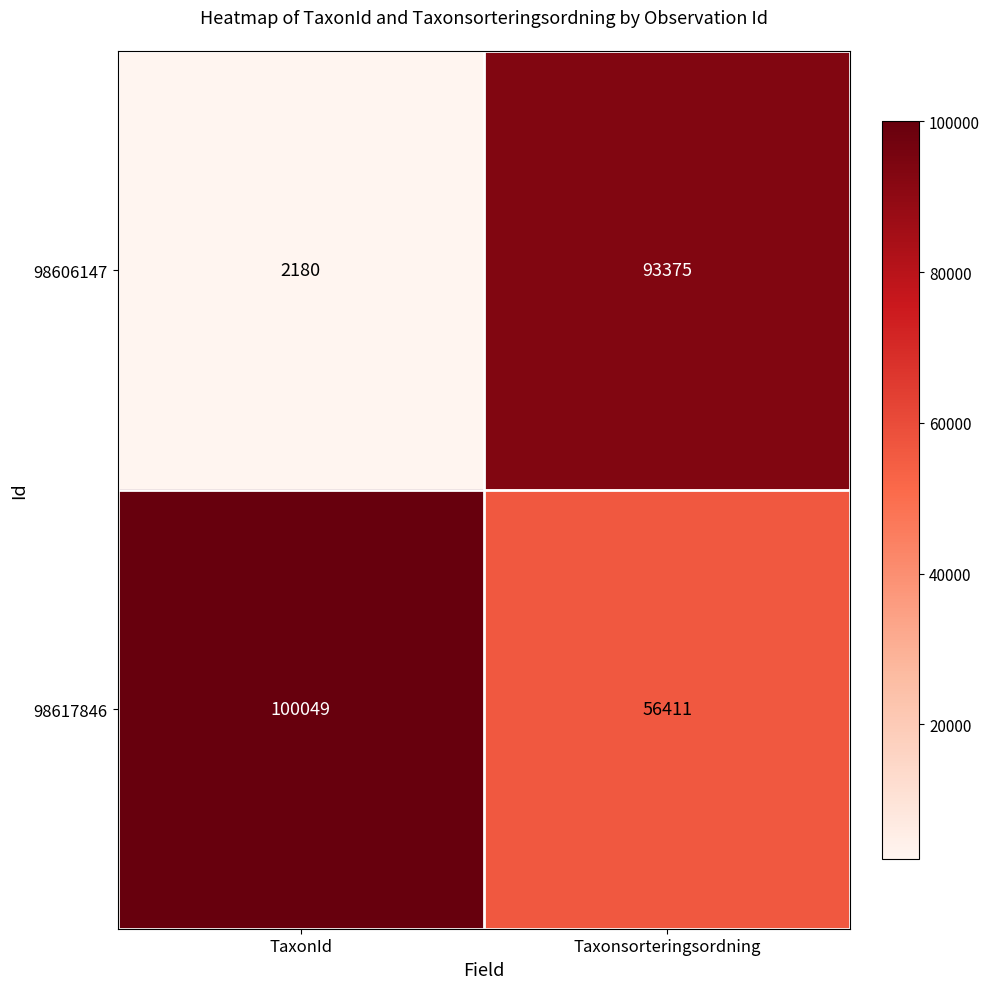

Which series has the widest spread of values?

98606147